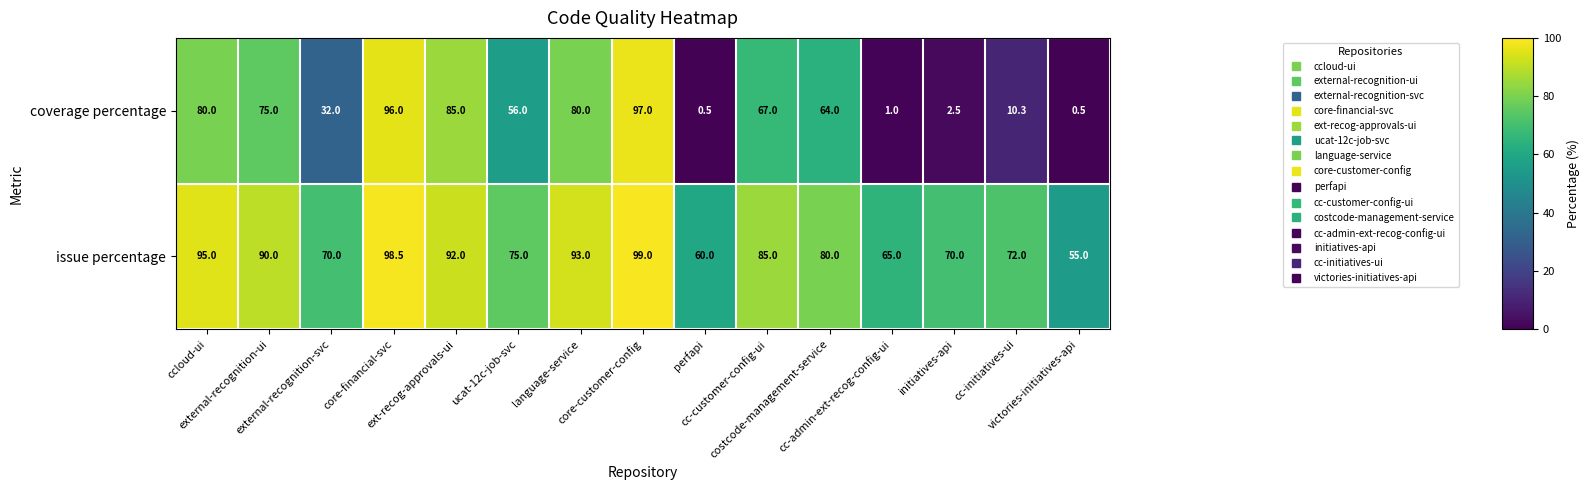

Which series has the largest total across all categories?

issue percentage